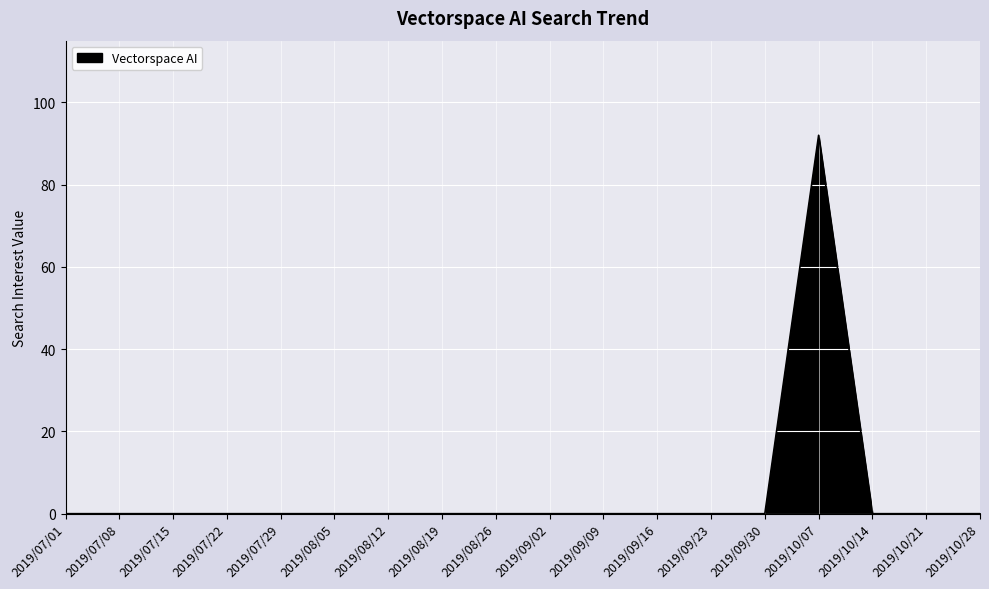

Is it true that the value at 2019/09/23 is 52?

False